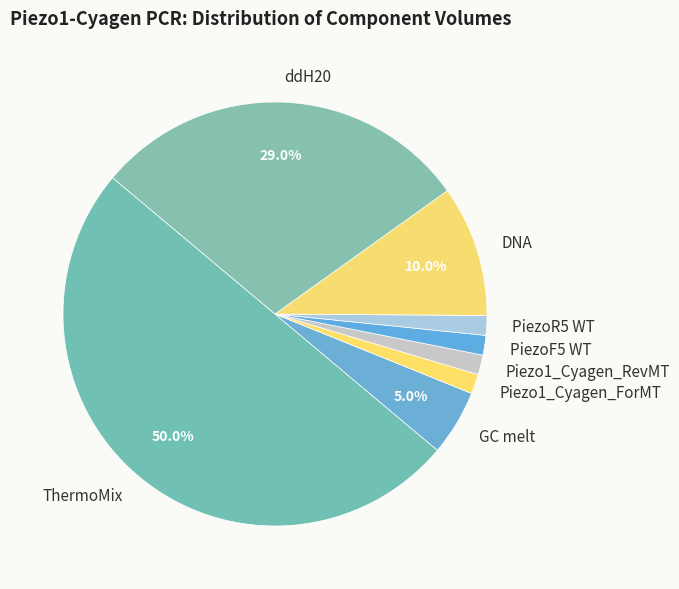

Which category has the biggest portion of the pie?

ThermoMix